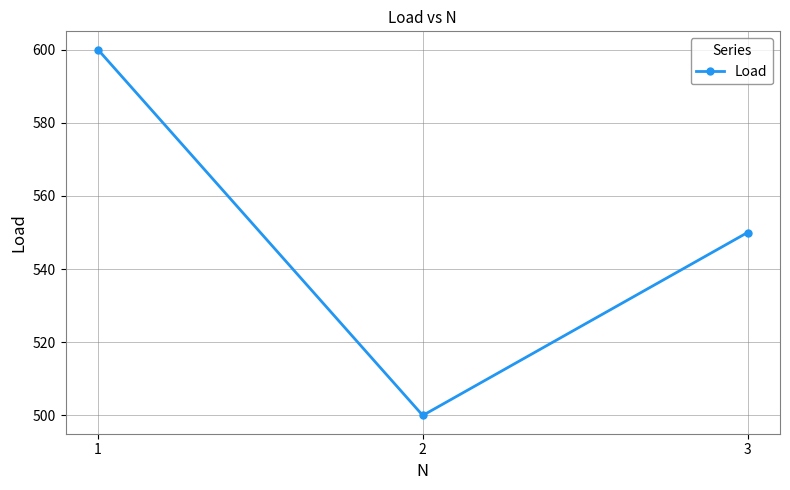

What is the difference between the maximum and second lowest values?

50